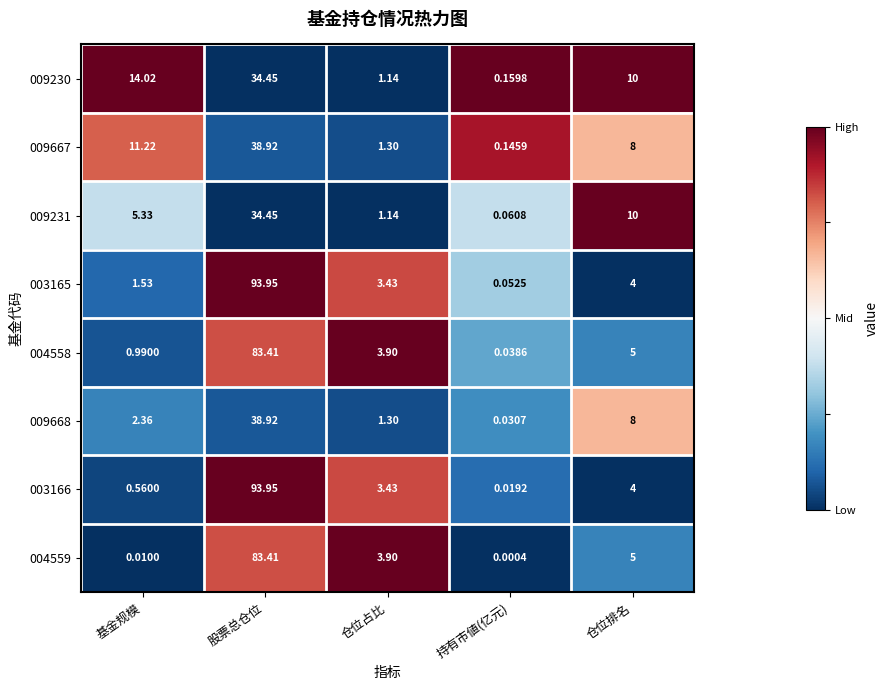

Which category has the highest value in the 004558 series?

股票总仓位